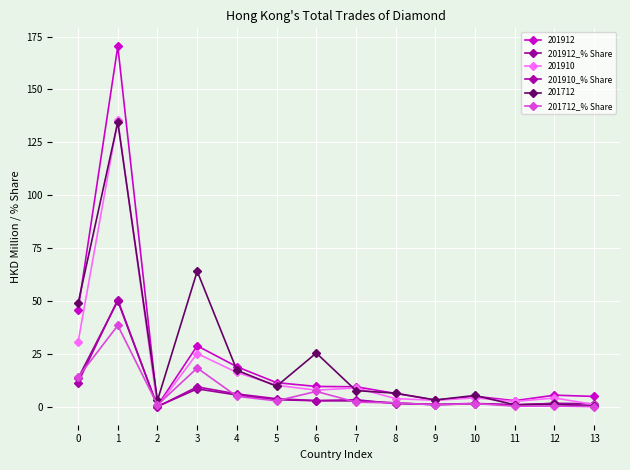

In 201912_% Share, how many points are lower than both neighbors (excluding endpoints)?

3